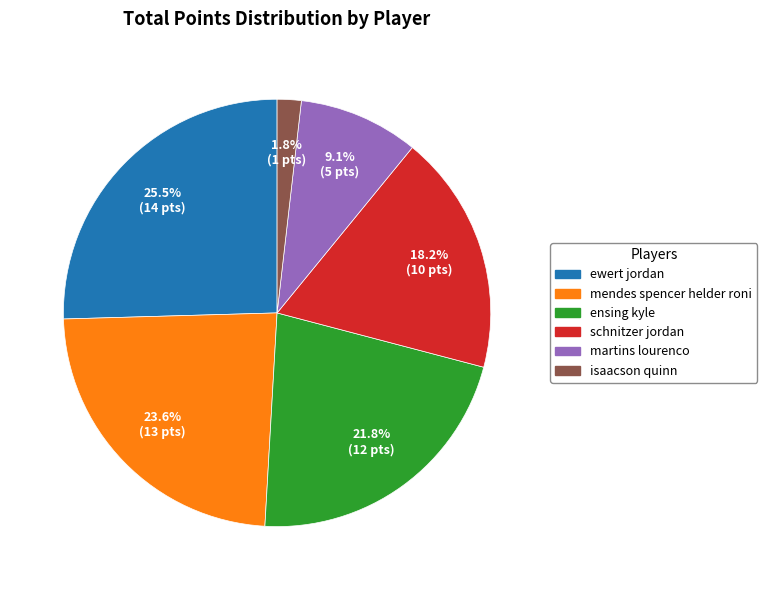

To the nearest percent, what portion does ensing kyle represent?

22%